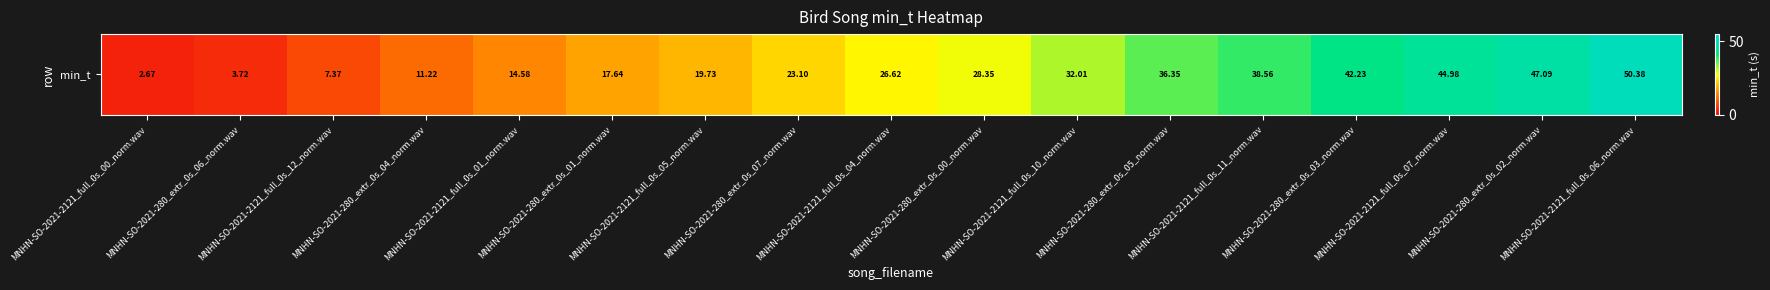

The chart shows a value of 0.9 at MNHN-SO-2021-2121_full_0s_00_norm.wav. True or false?

False